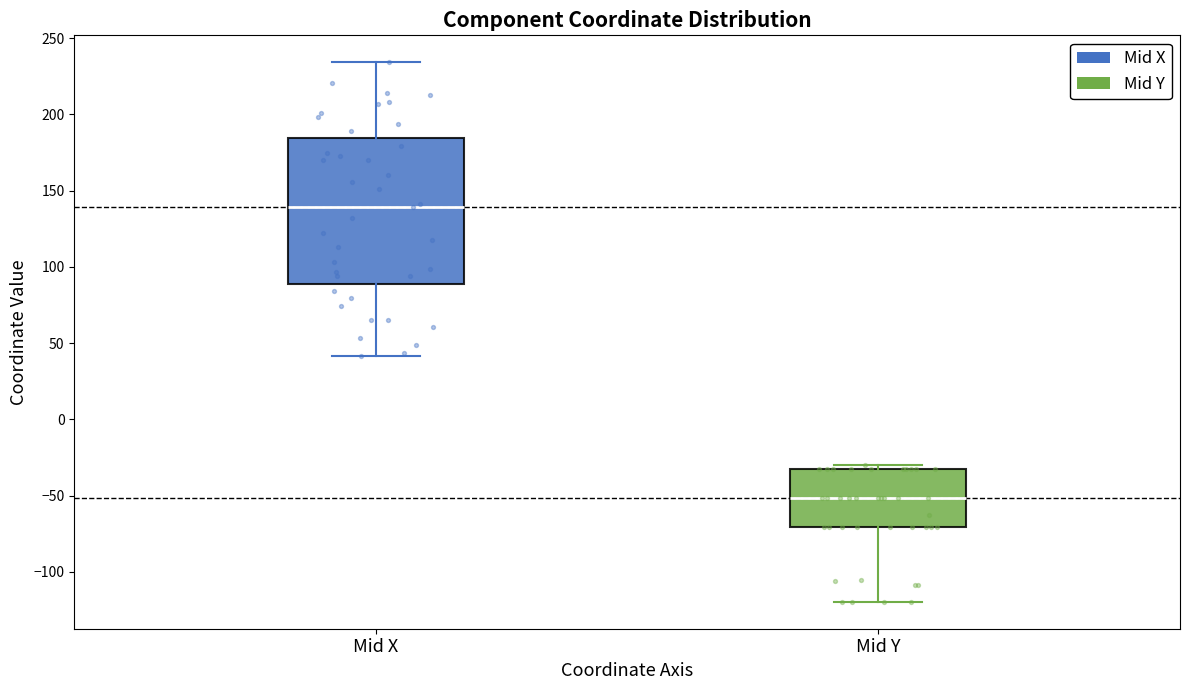

Which box has the highest median line?

Mid X